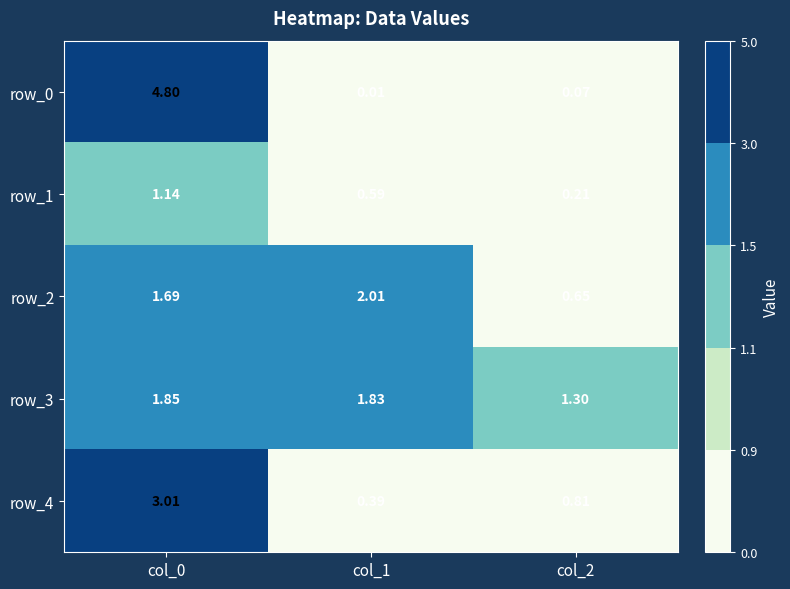

Rank the series by their maximum value, from highest to lowest.

row_0, row_4, row_2, row_3, row_1